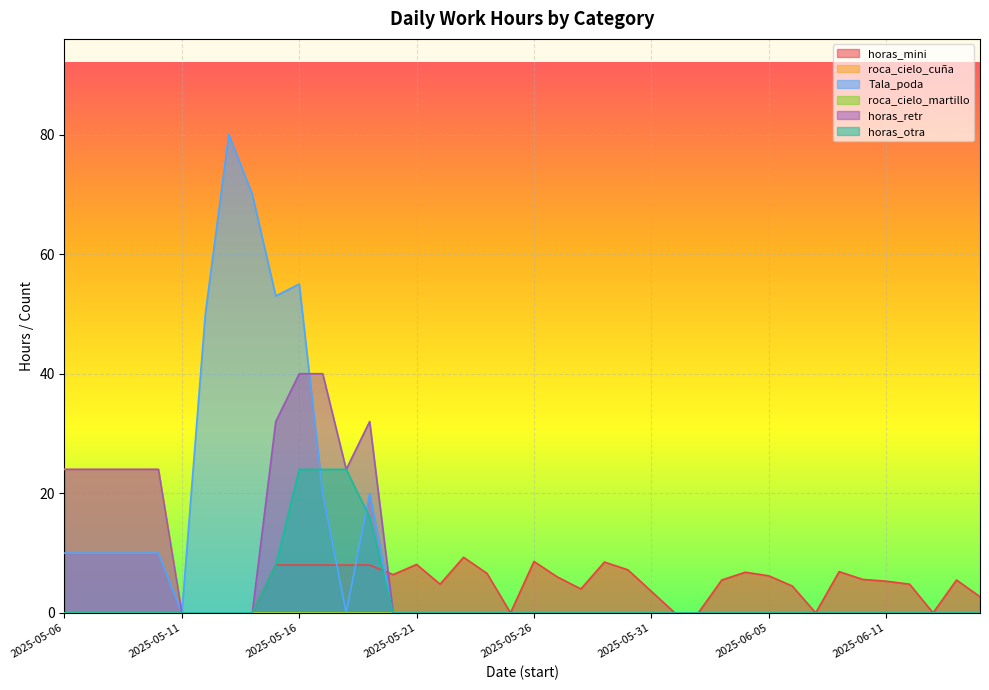

How many lines are shown in the chart?

6